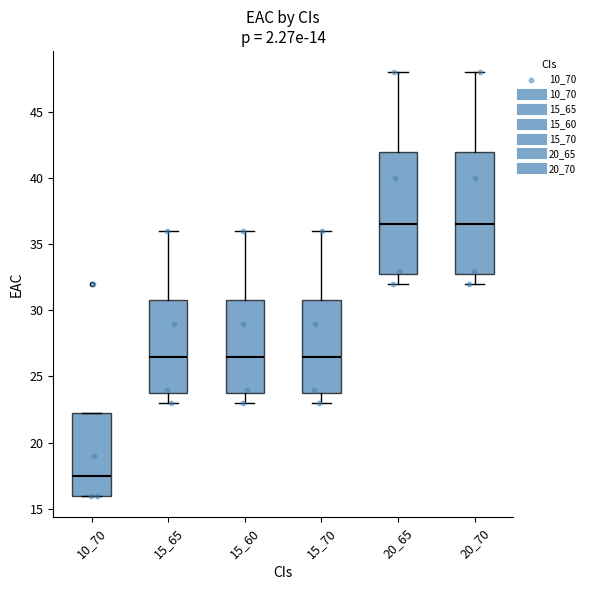

Where is the upper edge of the box at x = 15_70 on the y-axis? The values are not printed on the chart, so give them approximately, as read against the axis.

31.0